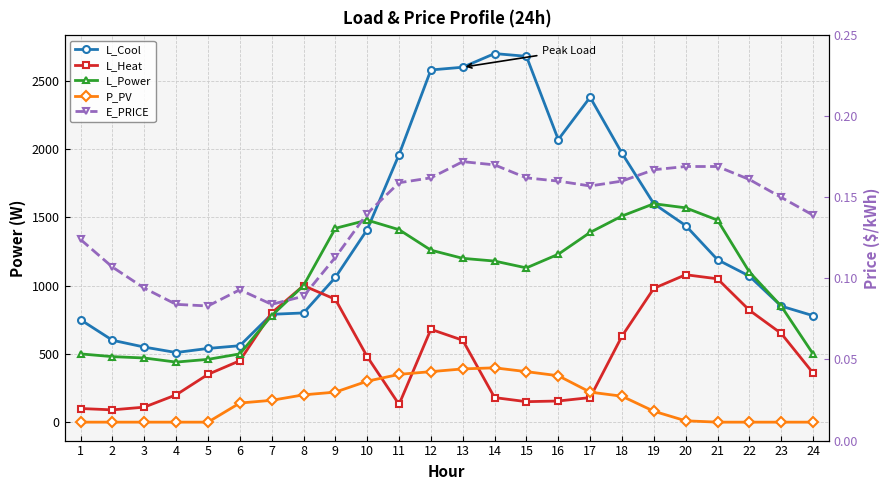

True or false: P_PV and L_Cool cross at least once.

False